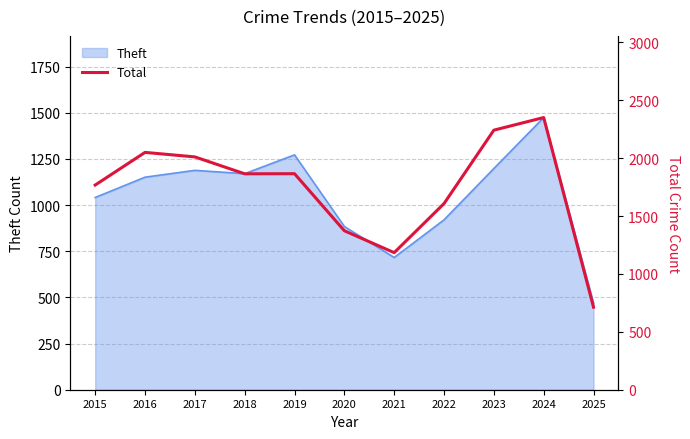

Does the chart display data point markers on the line(s)?

No